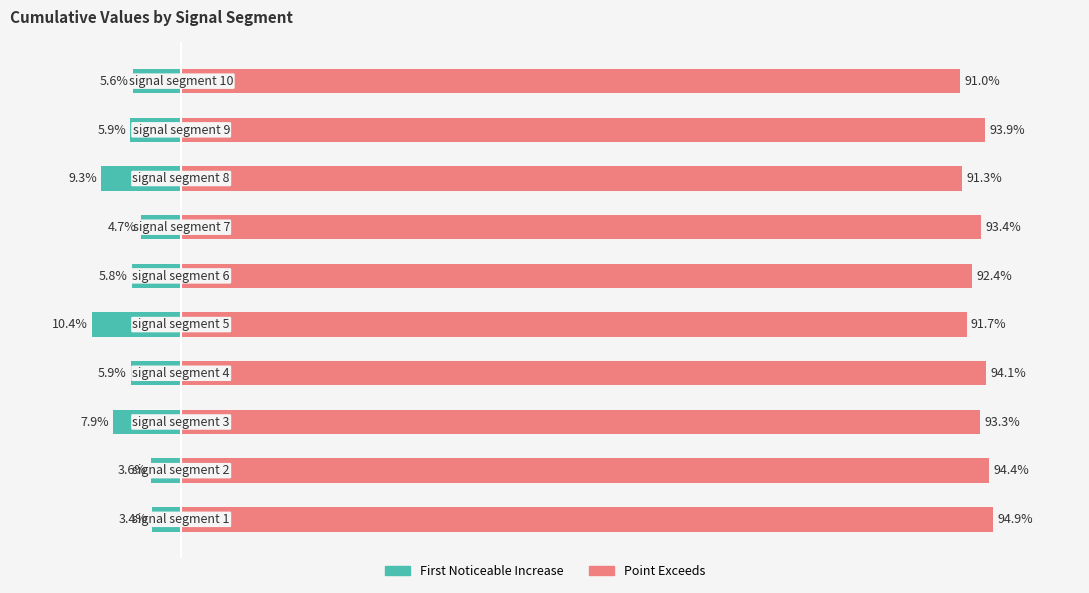

What is the value of the First_Noticeable_Increase_Cumulative_Value bar at the 4th from the left?

-5.9